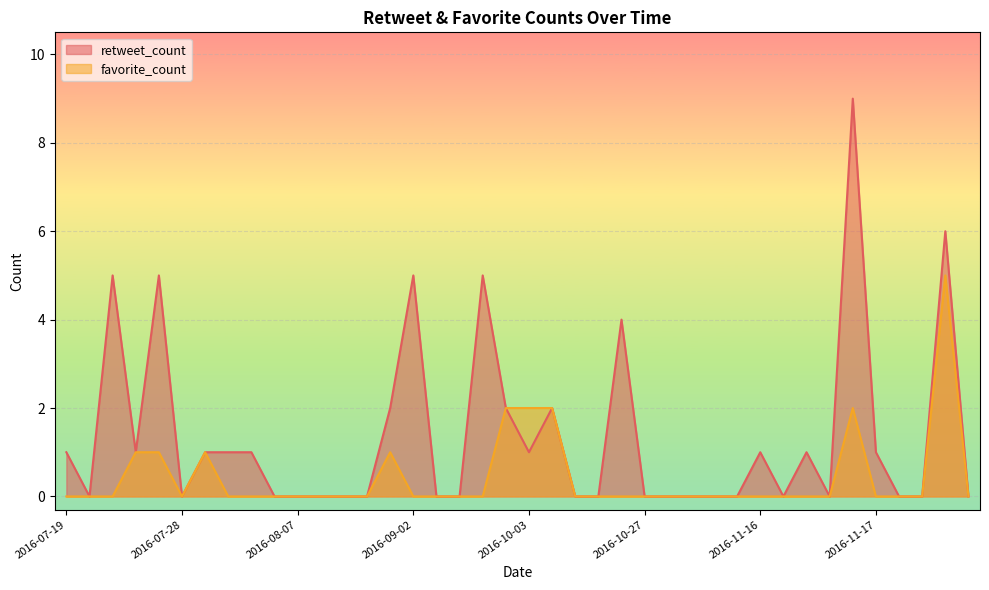

How many data points does each series have?

40